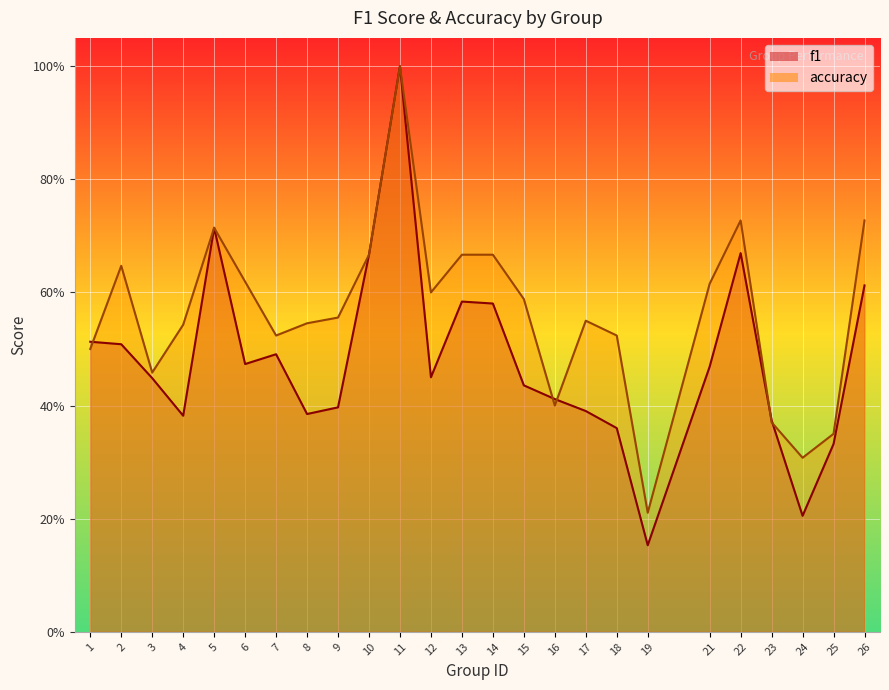

Between 1 and 11, which is larger?

11